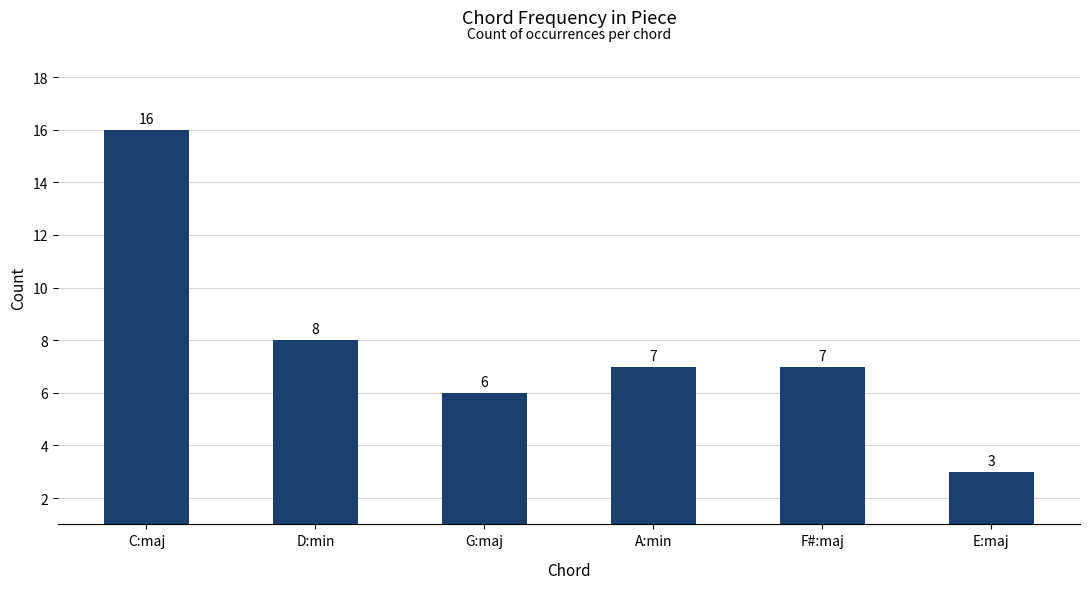

Does the chart contain any negative values?

No